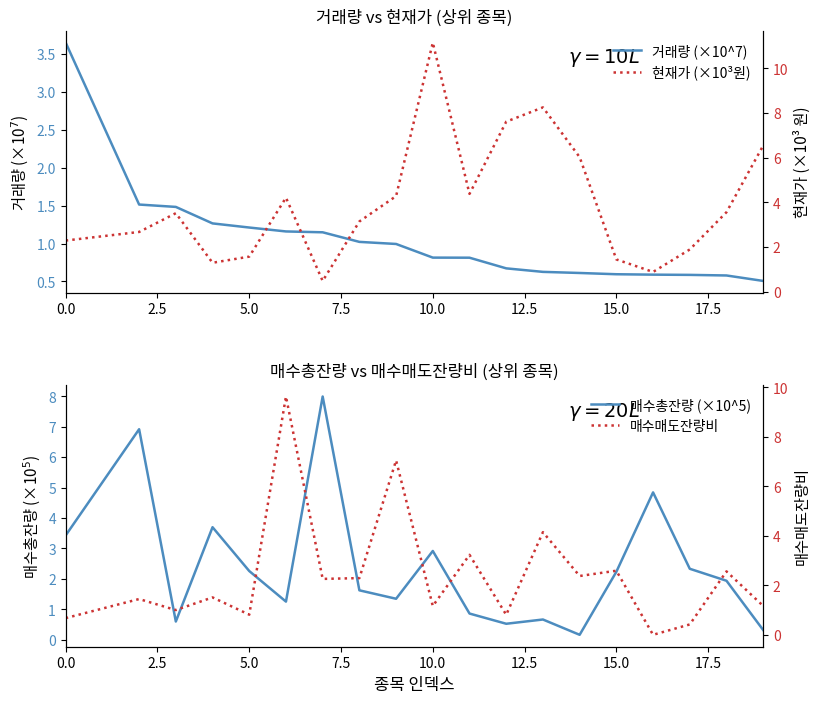

How many times do 거래량 (×10^7) and 현재가 (×10³원) cross each other?

3